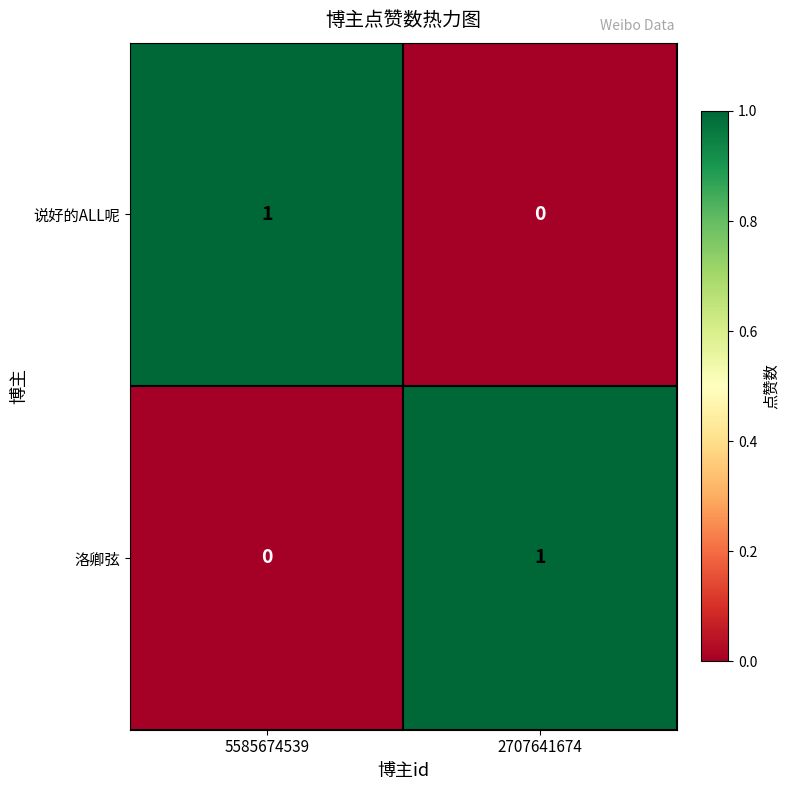

At 2707641674, list the series in order from largest to smallest.

洛卿弦, 说好的ALL呢